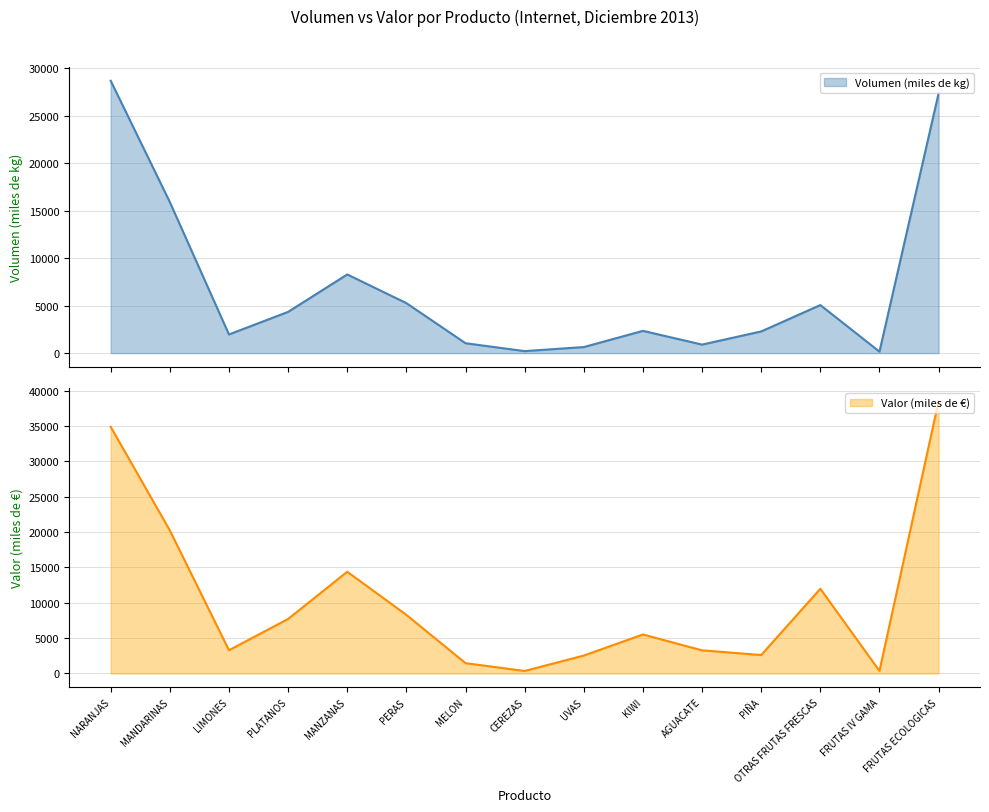

What is the lowest value of the Valor (miles de €) series?

354